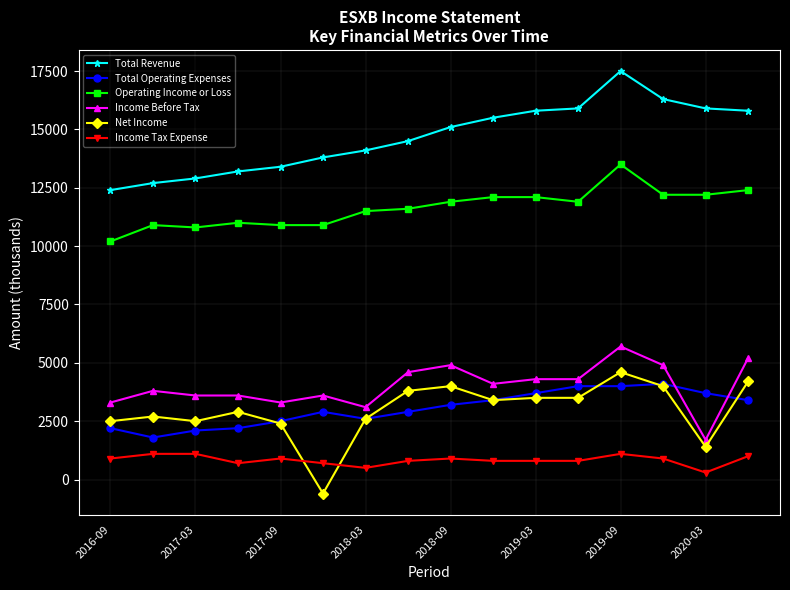

What is the minimum value for Total Operating Expenses?

1800